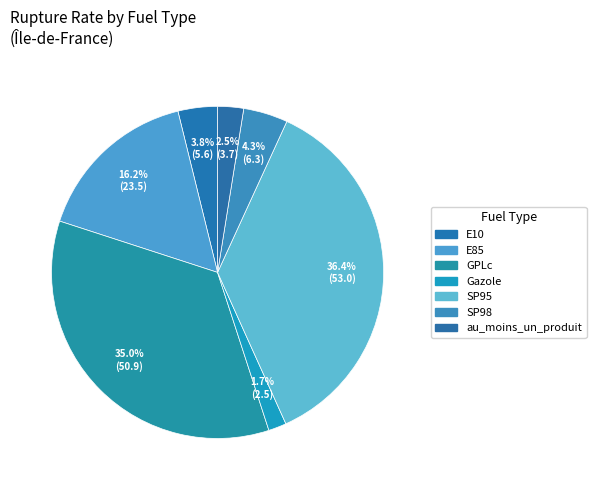

What percentage do GPLc and au_moins_un_produit together represent?

37.5%